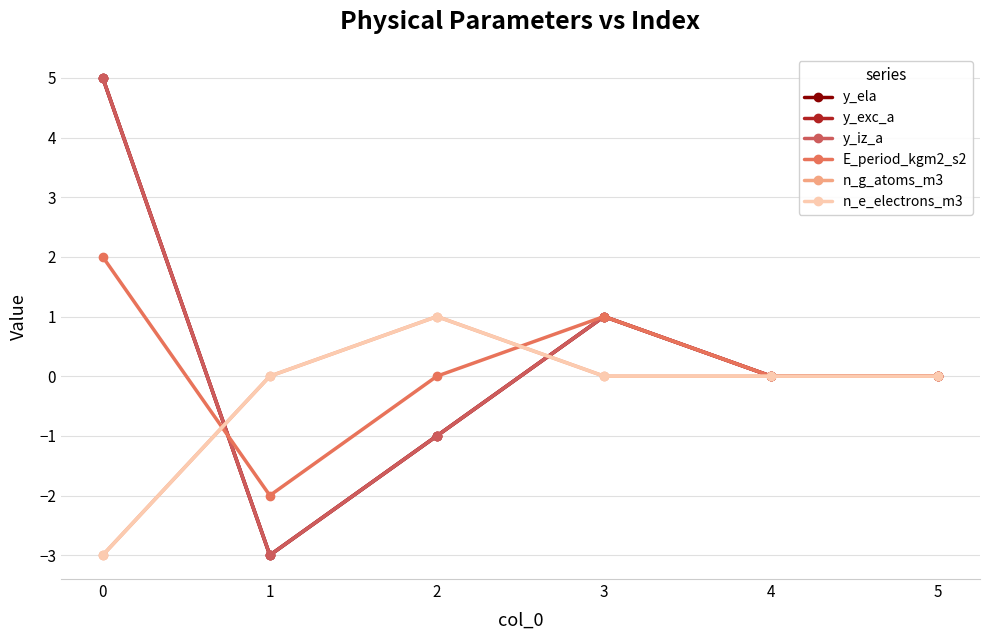

What are all the series names shown in the legend?

y_ela, y_exc_a, y_iz_a, E_period_kgm2_s2, n_g_atoms_m3, n_e_electrons_m3